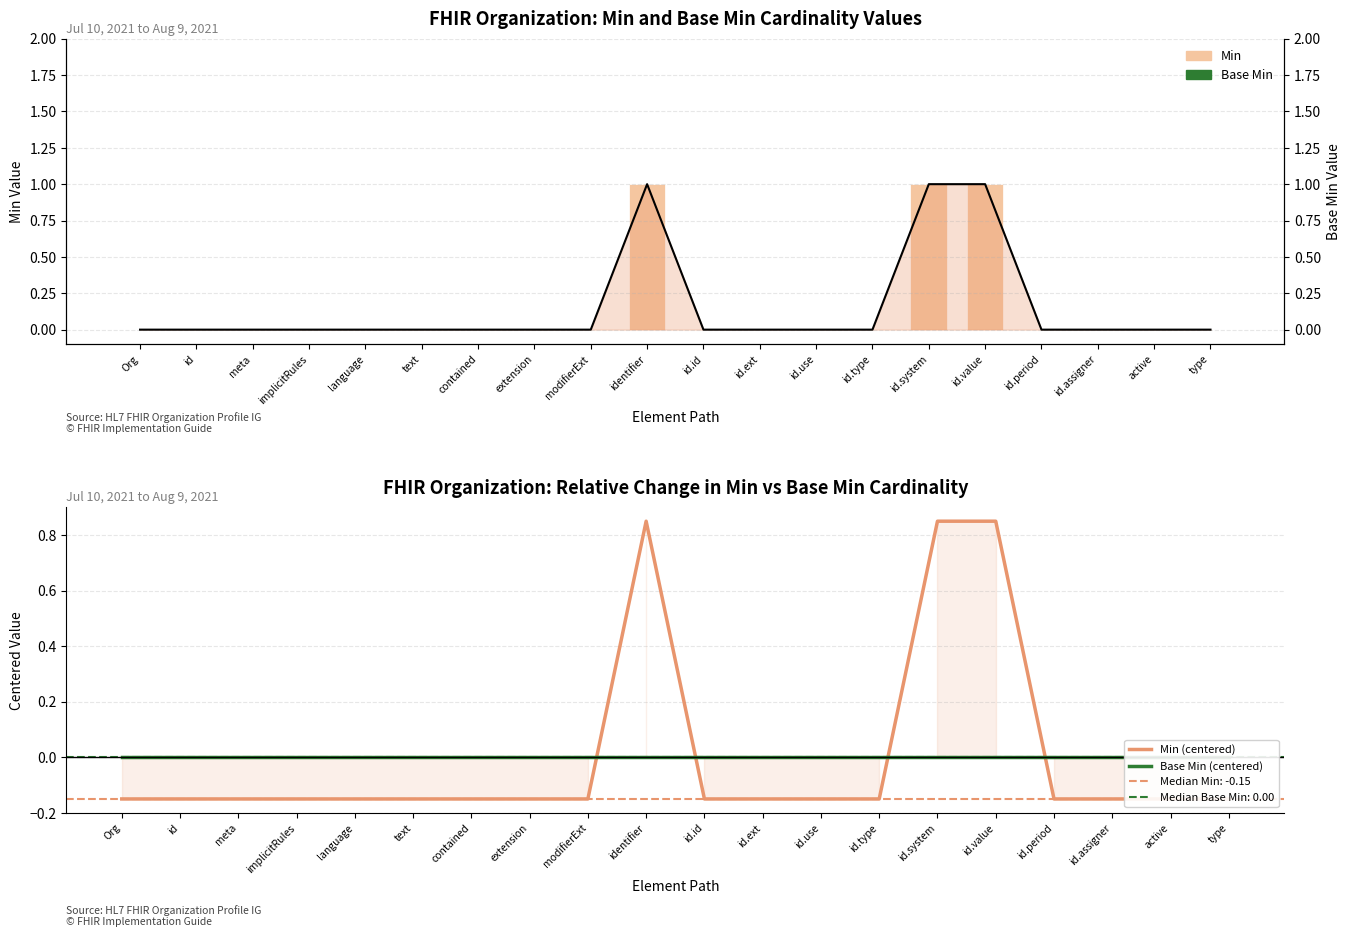

Which series has the widest spread of values?

Min